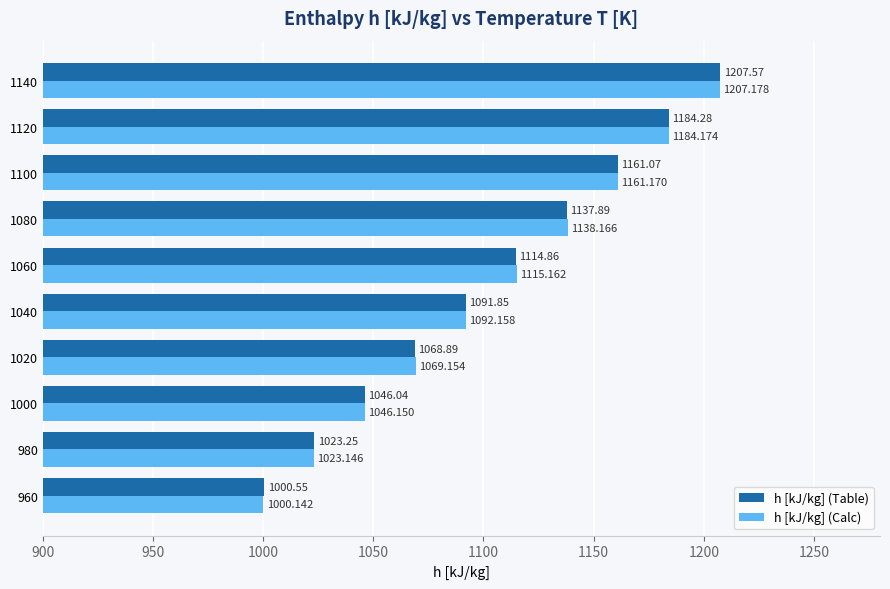

Rank the series by their maximum value, from lowest to highest.

h [kJ/kg] (Calc), h [kJ/kg] (Table)